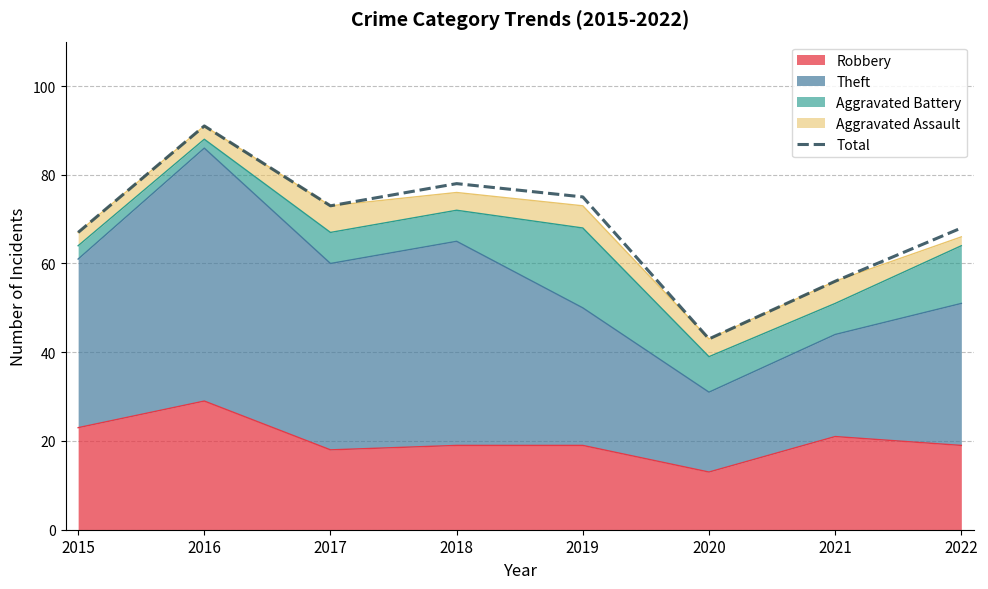

What is the change in value from 2015 to 2022?

+1